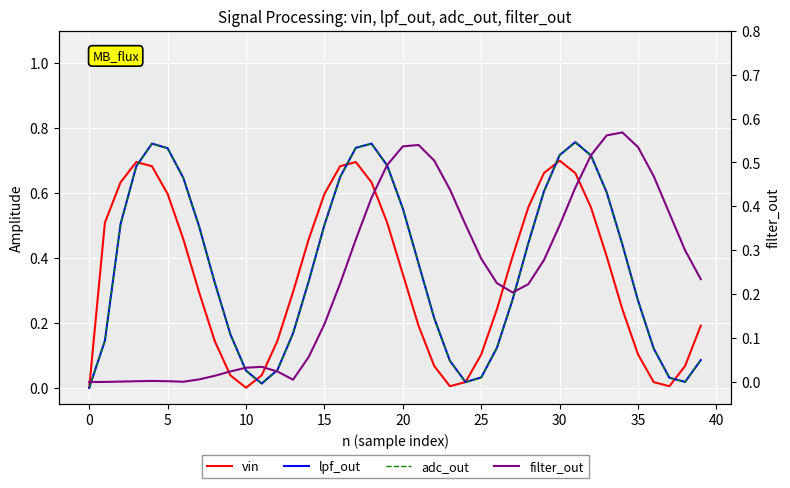

Where is the first local minimum for lpf_out?

11